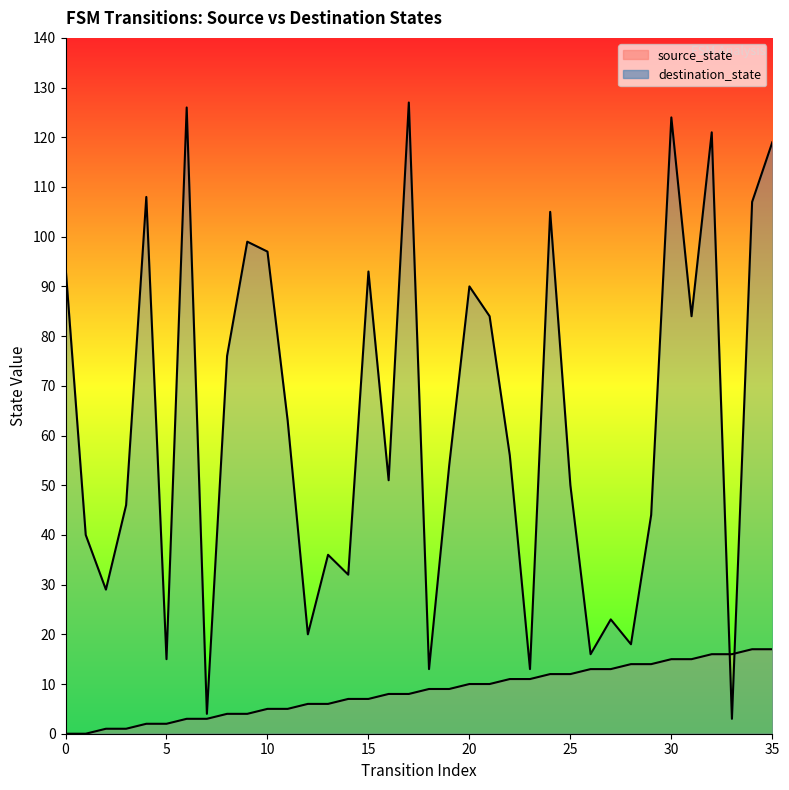

Which series has the largest total across all categories?

destination_state